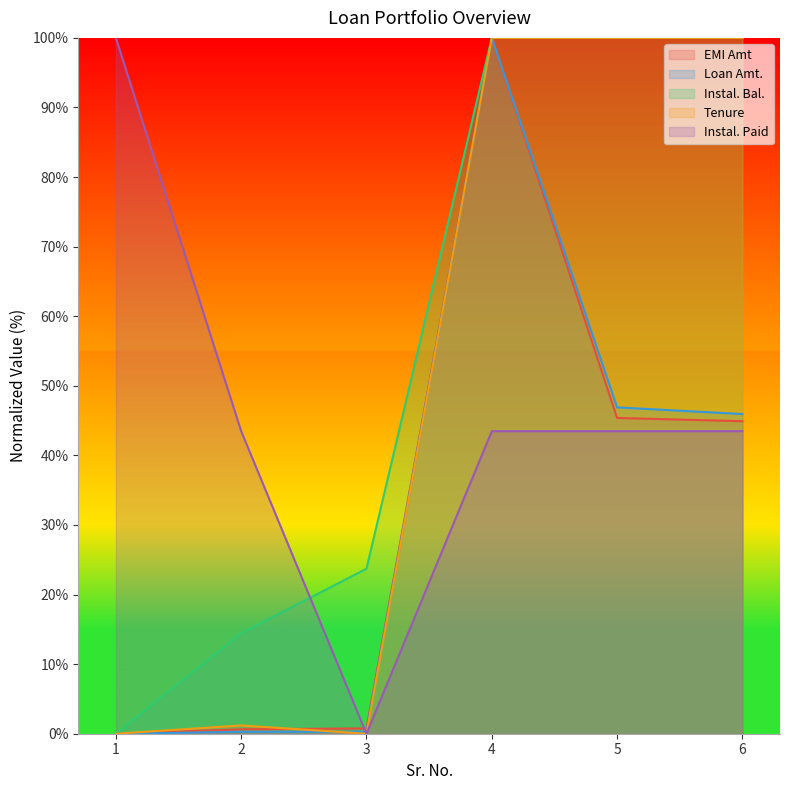

What is the value of the Loan Amt. point at the 3rd from the left?

0.3